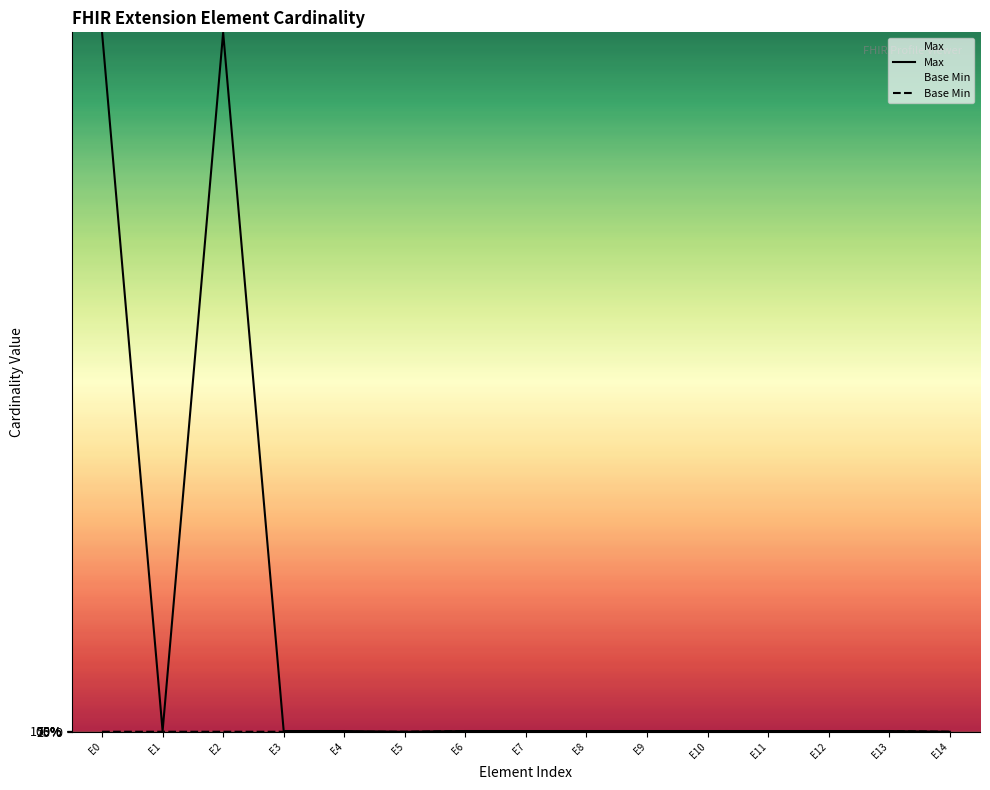

What is the total value across all series at E1?

1